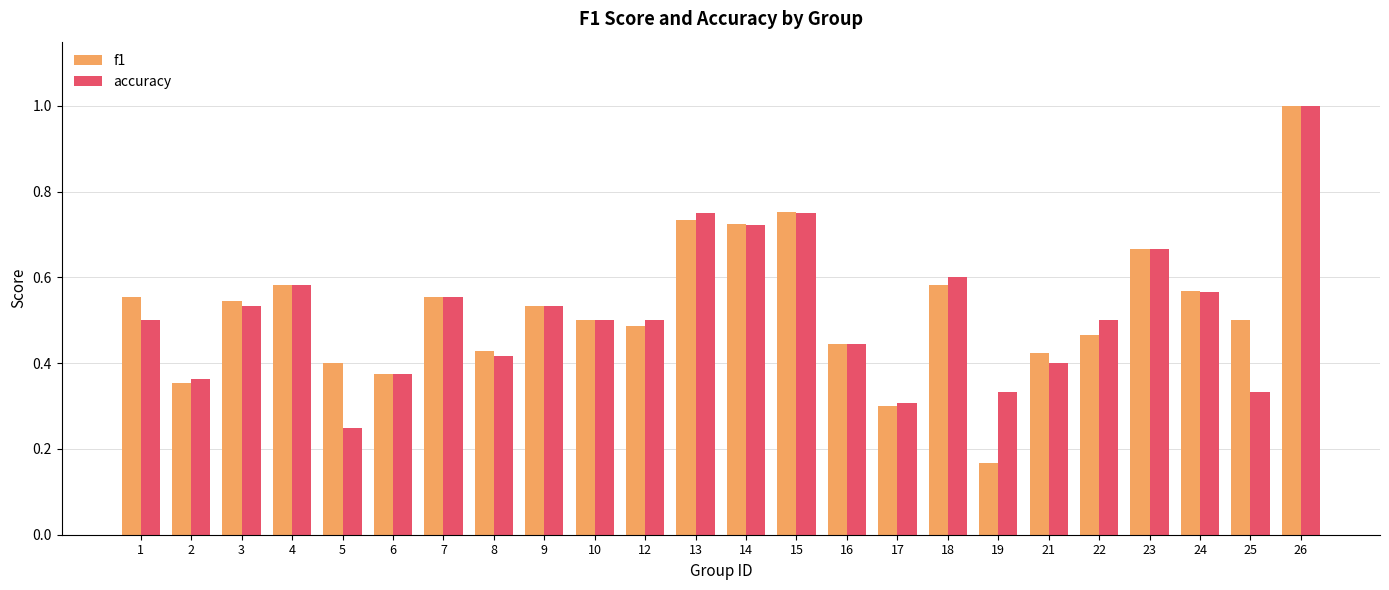

What are all the series names shown in the legend?

f1, accuracy